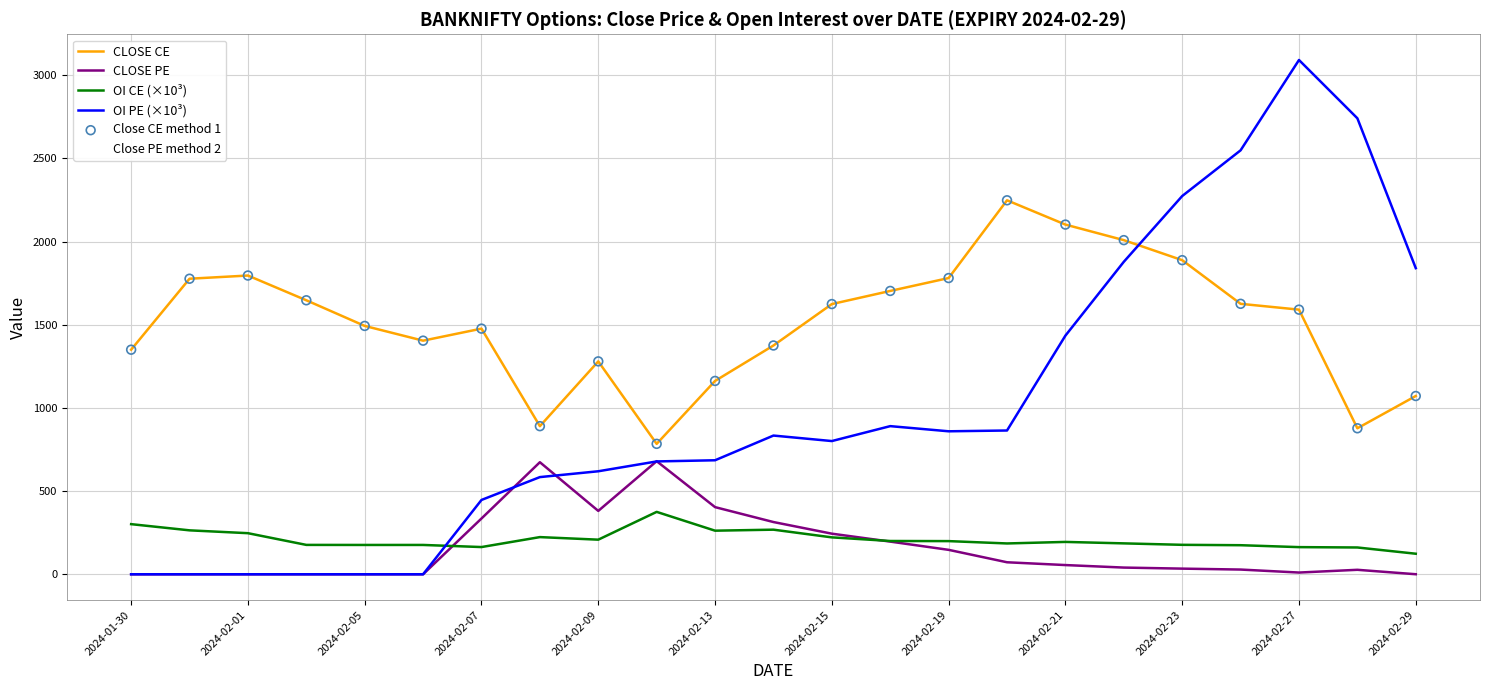

Which series has the largest range (max minus min)?

OI PE (×10³)